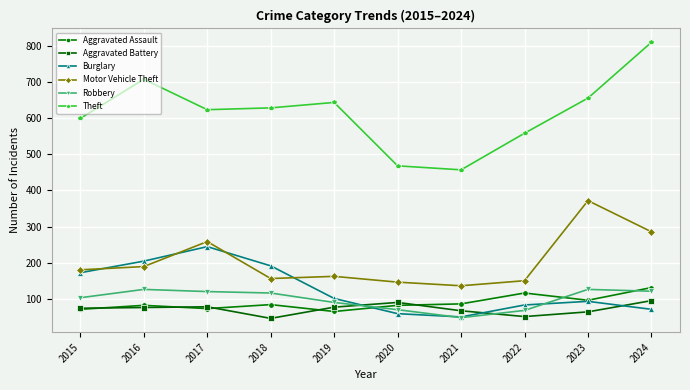

What is the total value across all series at 2015?

1204